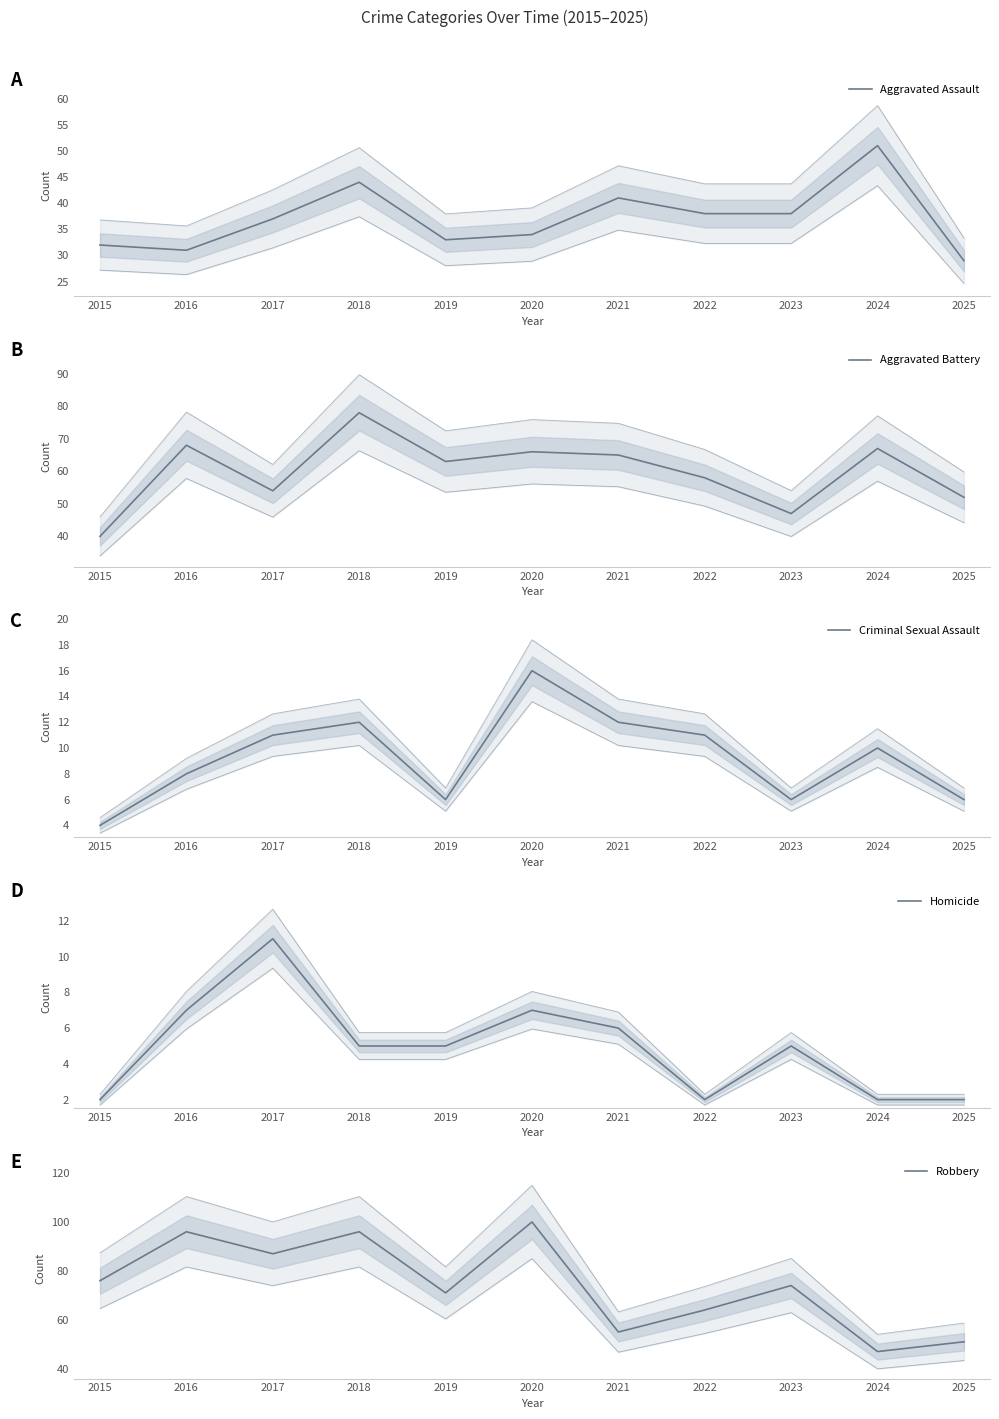

How many interior local peaks does the Homicide series have?

3